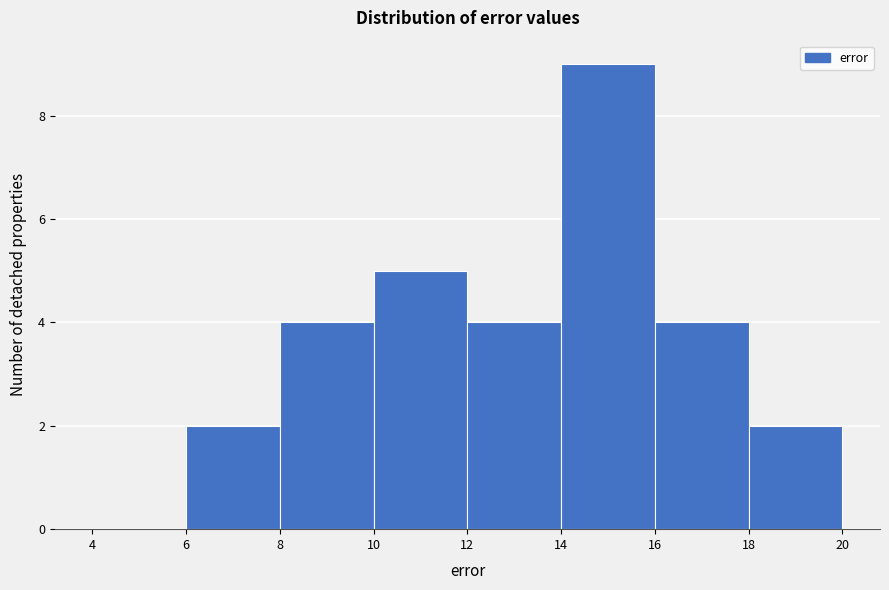

Over which range of the x-axis is the bar tallest?

14 to 16